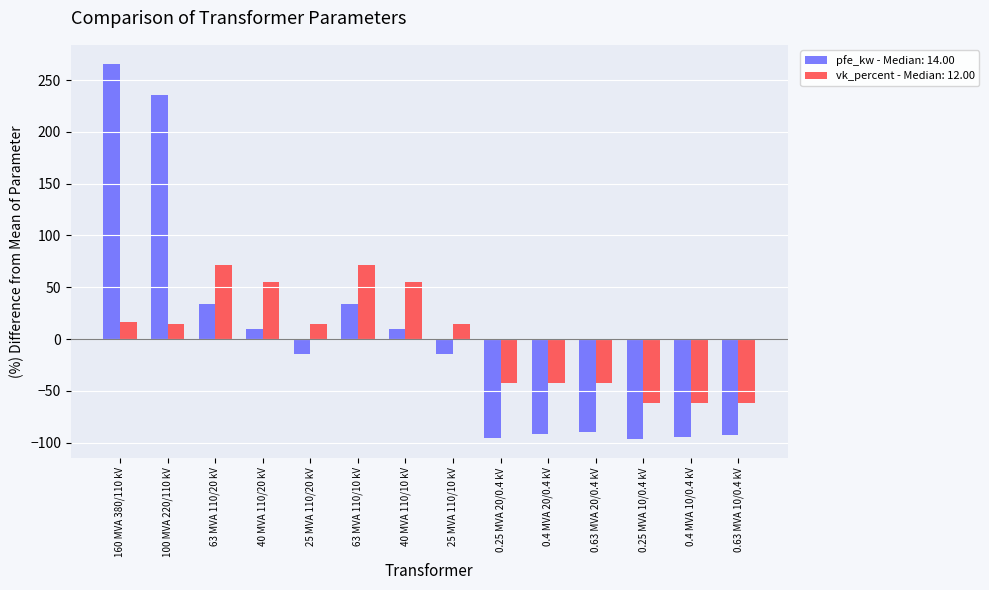

At which category is the sum across all series the highest?

160 MVA 380/110 kV